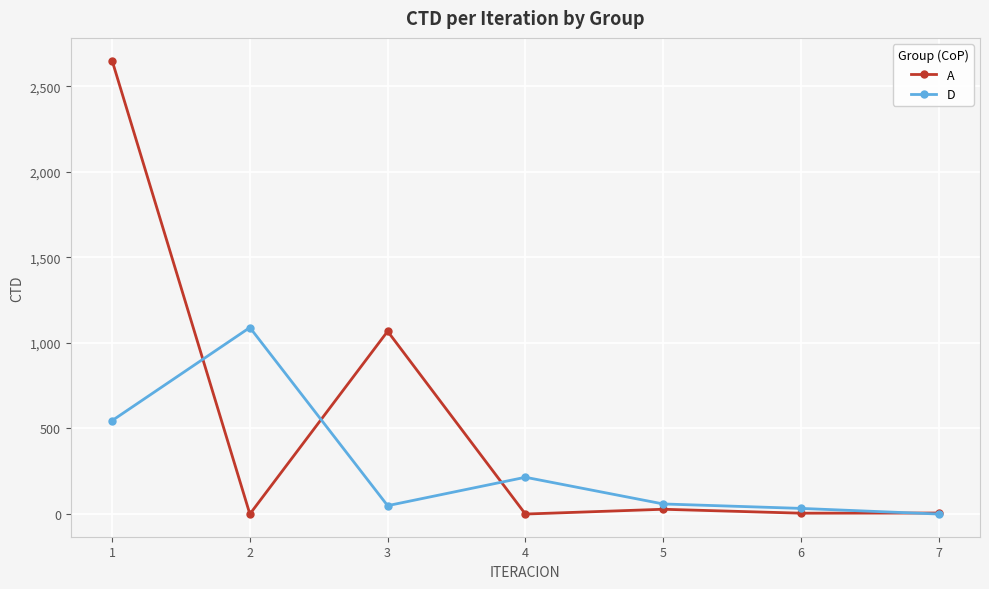

How many categories are shown in the chart?

7